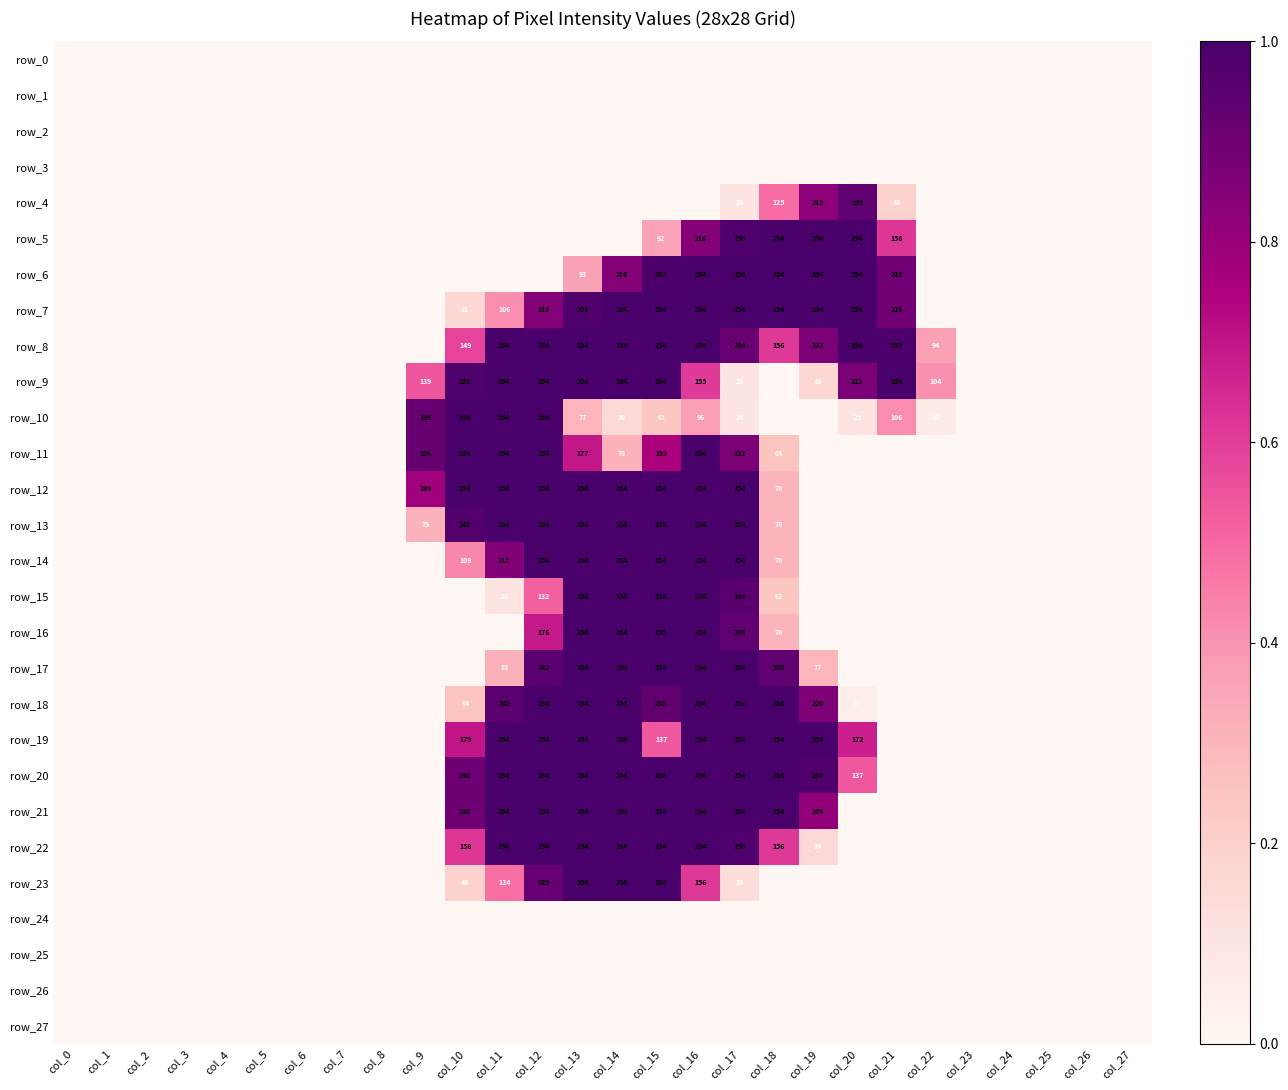

Rank the series at col_17 from lowest to highest value.

row_0, row_1, row_2, row_3, row_24, row_25, row_26, row_27, row_10, row_4, row_9, row_23, row_11, row_8, row_16, row_15, row_5, row_22, row_6, row_7, row_12, row_13, row_14, row_17, row_18, row_19, row_20, row_21